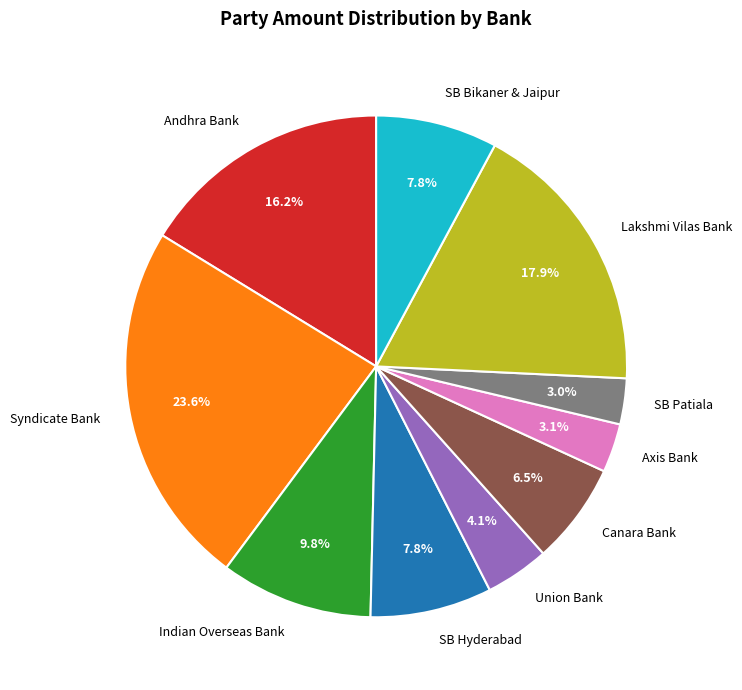

Is there any slice that represents more than half of the pie?

No